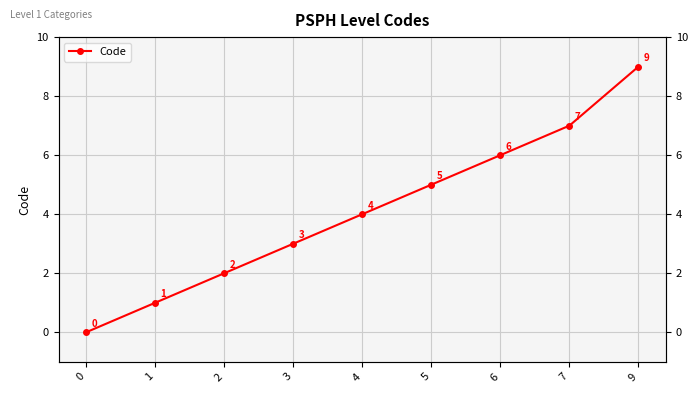

What is the ratio of the value at 6 to the value at 7?

0.9